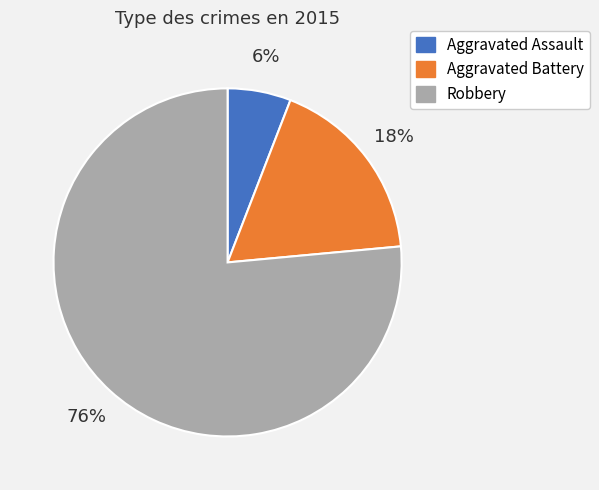

Is it true that Robbery is 76% of the pie?

True